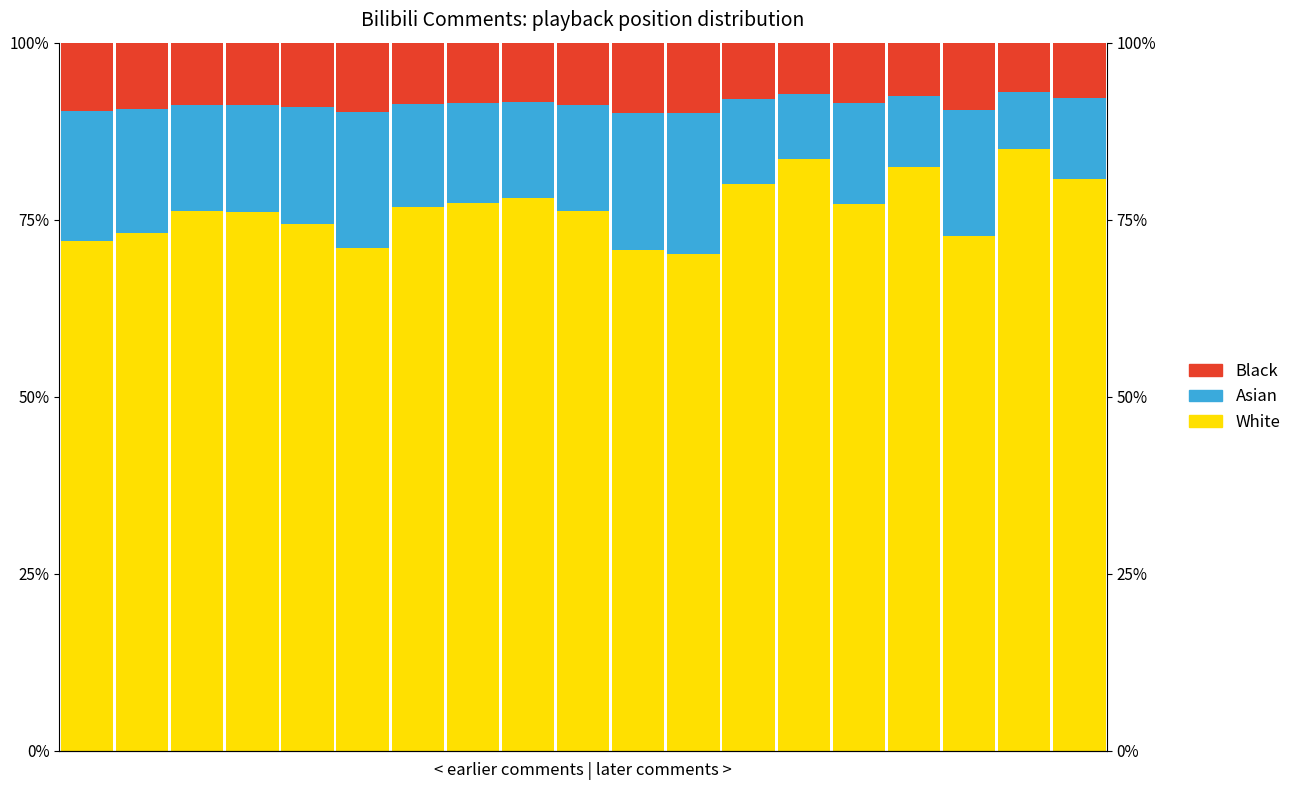

What is the maximum value shown in the chart?

0.8